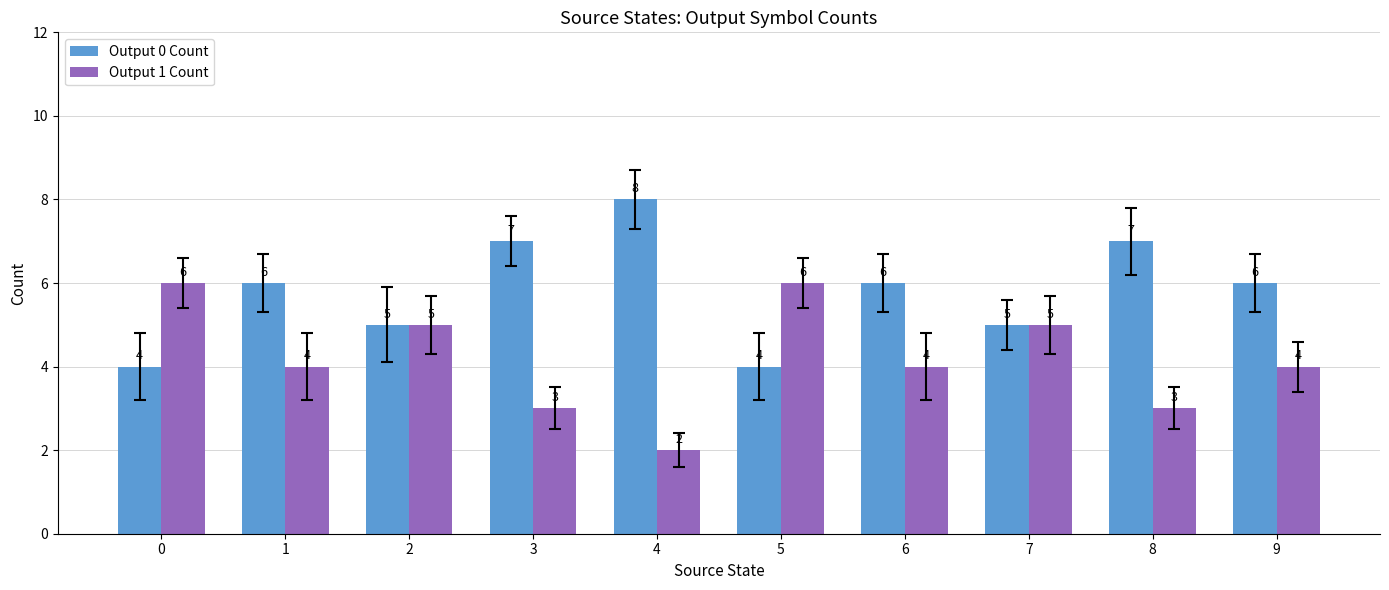

Count the Output 1 Count values in the range 3 to 5.

7